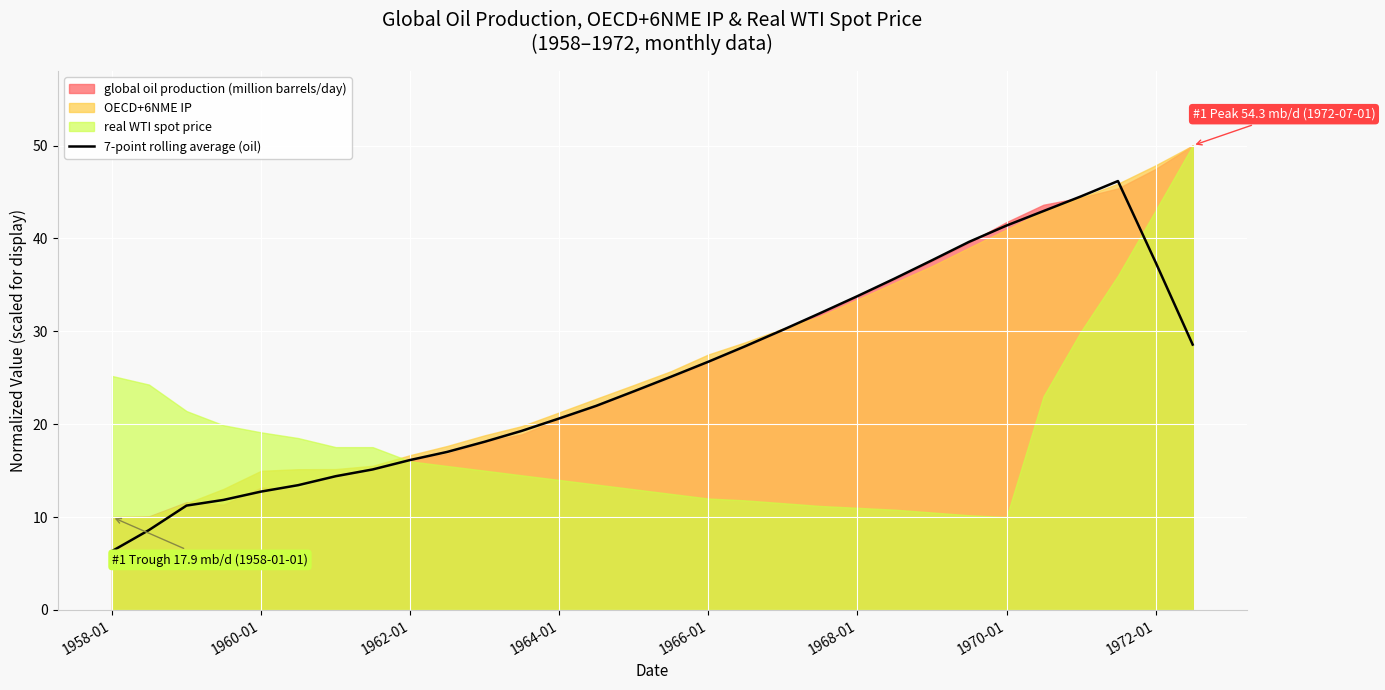

Count the number of values greater than 25.

15